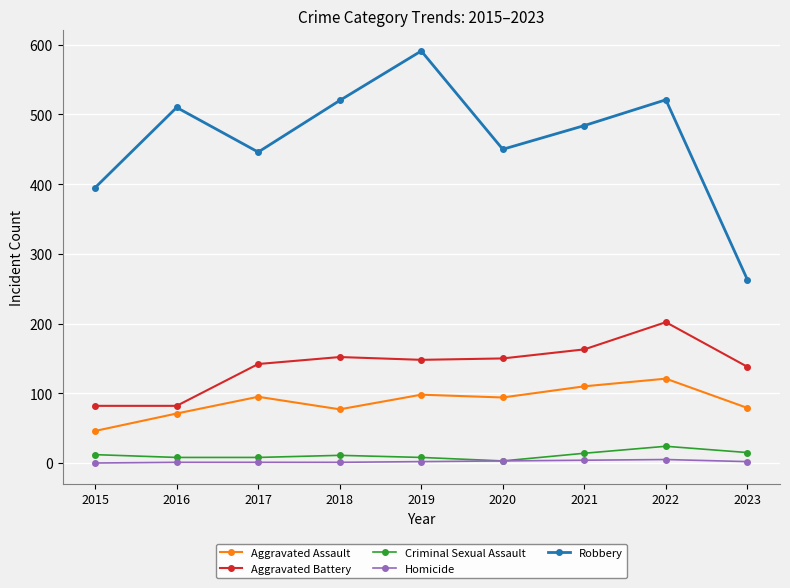

At which category does Aggravated Assault reach its first local valley?

2018